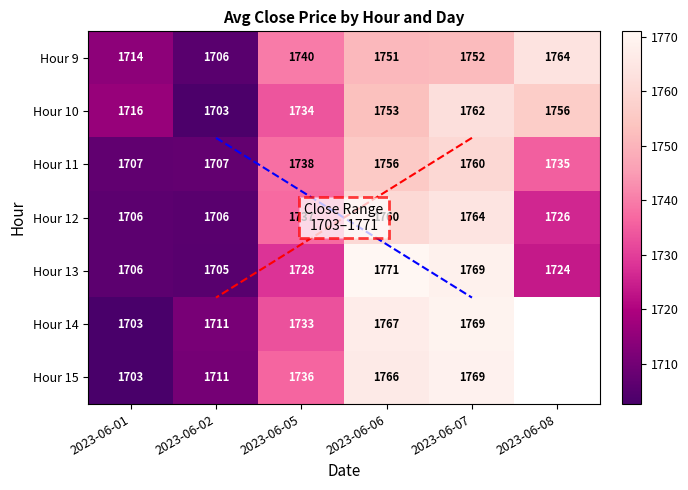

Which category has the lowest value across all series?

2023-06-02